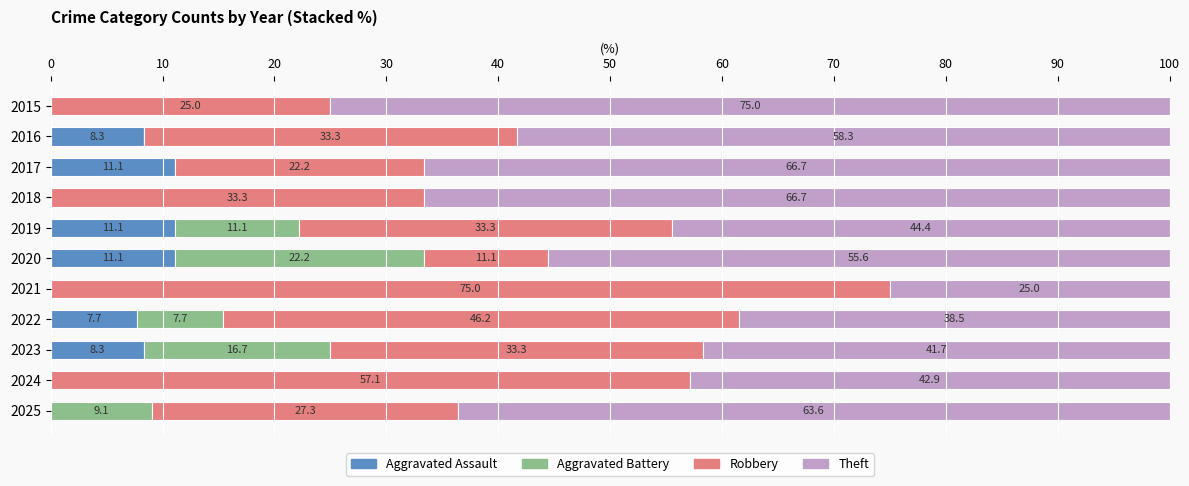

The value of Aggravated Assault at 2025 is -7.5. True or false?

False